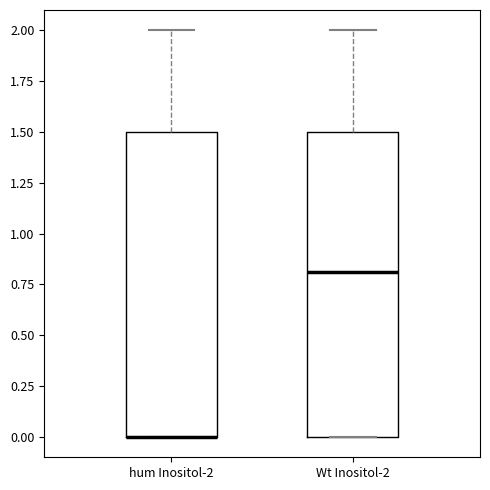

Reading left to right, transcribe this box plot: for each box, give where its median line is, the range the box spans, and where its two whiskers end, as read against the y-axis. The values are not printed on the chart, so give them approximately, as read against the axis.

hum Inositol-2: median 0.0 (drawn on the box's lower edge), box 0.0 to 1.5, whiskers 0.0 to 2.0
Wt Inositol-2: median 0.8, box 0.0 to 1.5, whiskers 0.0 to 2.0